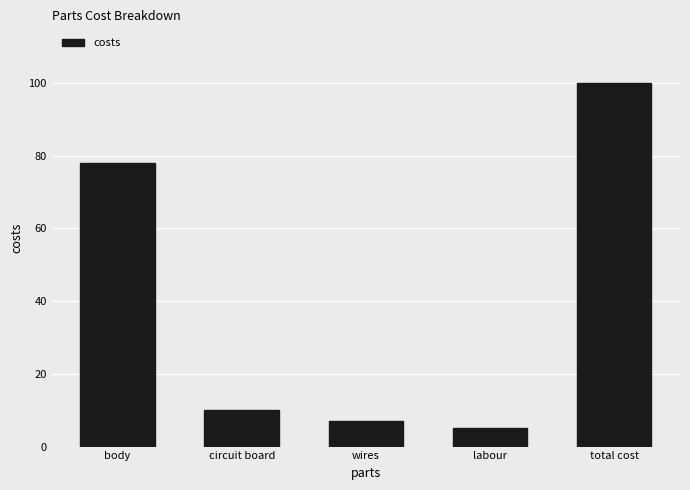

Rank the categories by value from lowest to highest.

labour, wires, circuit board, body, total cost